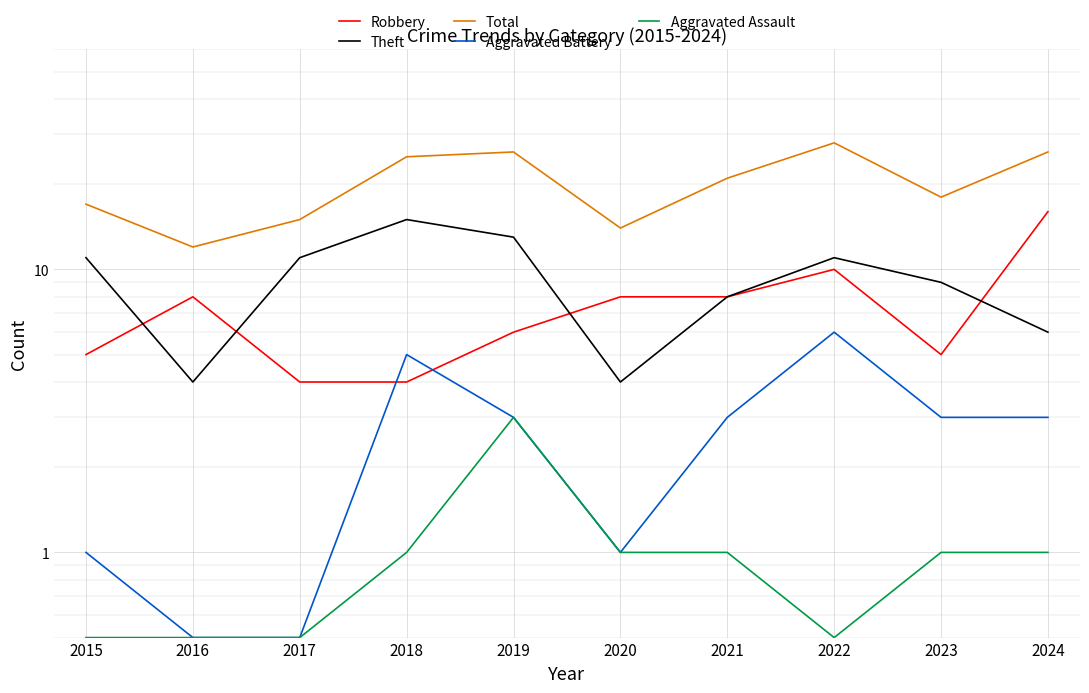

True or false: Total and Aggravated Assault intersect in this chart.

False